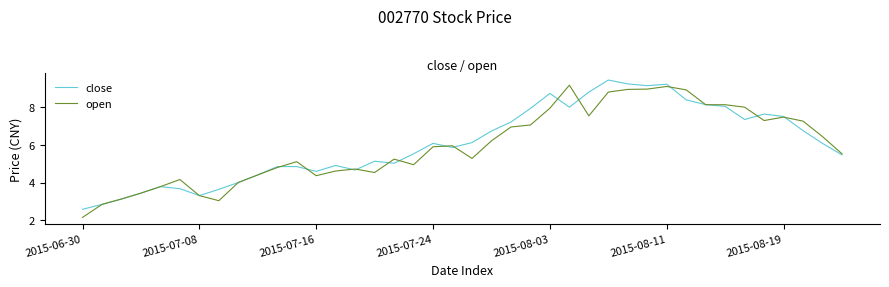

True or false: close and open cross at least once.

True